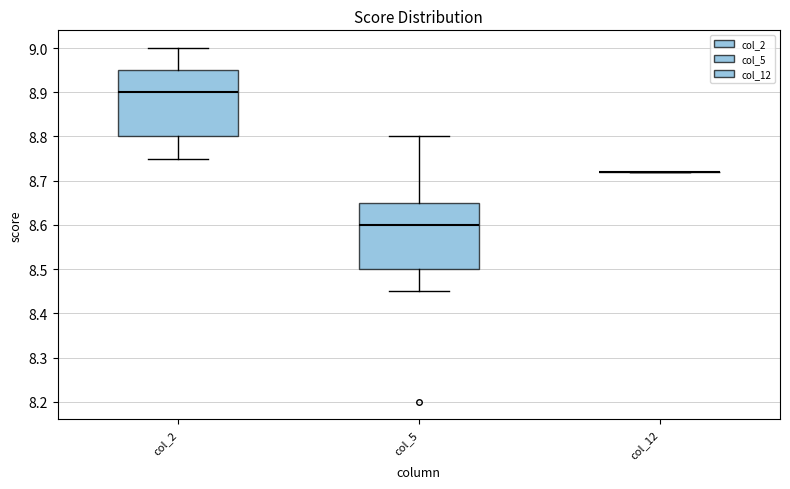

Reading left to right, read every box against the y-axis: the position of its median line, the range the box covers, and the ends of its whiskers. The values are not printed on the chart, so give them approximately, as read against the axis.

col_2: median 8.90, box 8.80 to 8.95, whiskers 8.75 to 9.00
col_5: median 8.60, box 8.50 to 8.65, whiskers 8.45 to 8.80
col_12: box collapsed to a line at 8.72, whiskers 8.72 to 8.72